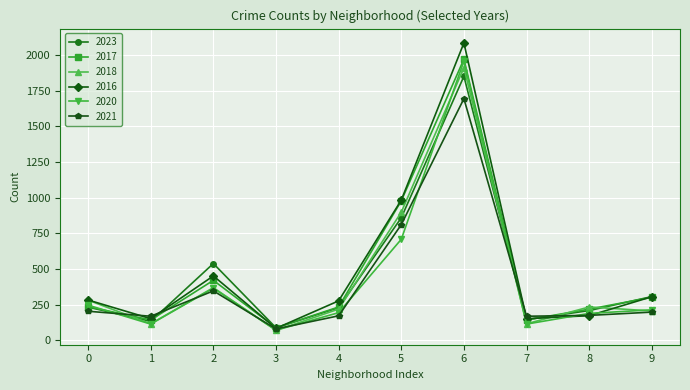

True or false: 2020 has a value of 246 at 0.

True